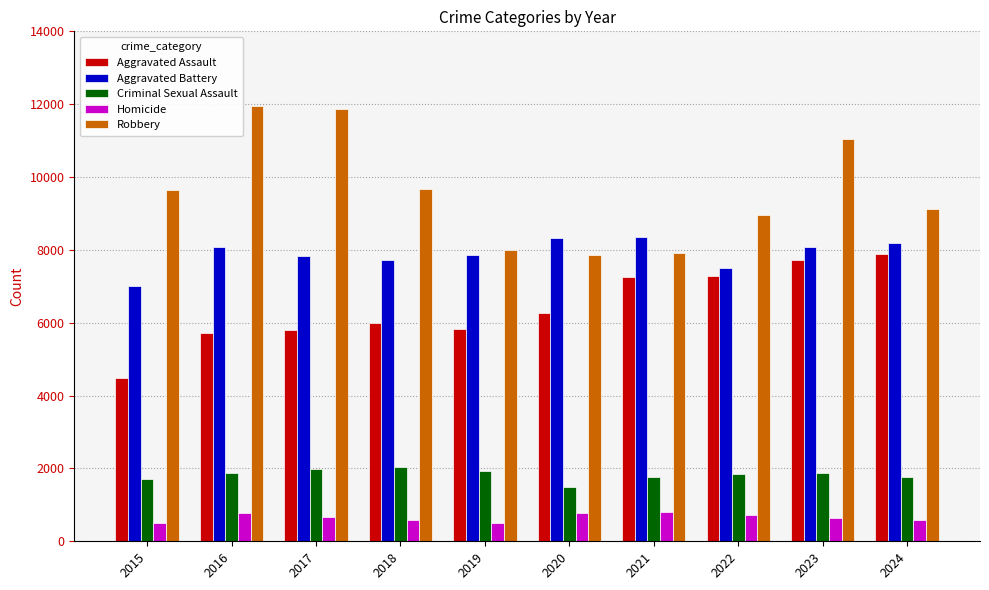

What is the lowest value of the Homicide series?

496